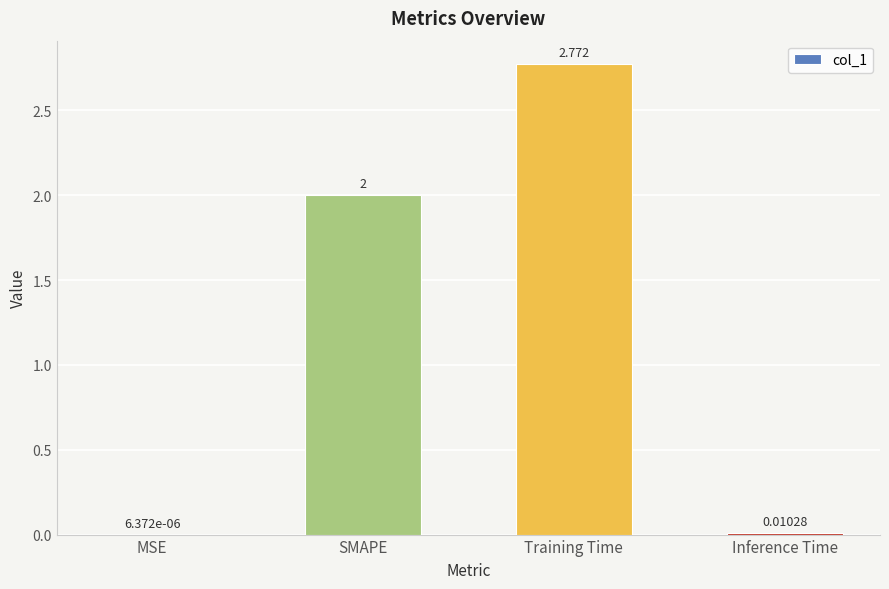

Count the number of categories in the chart.

4